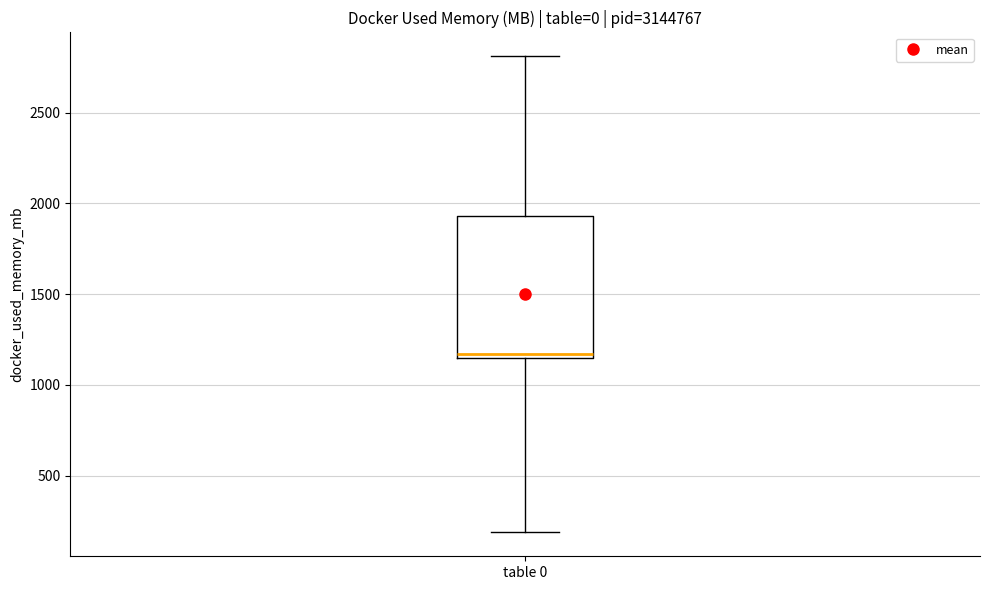

Transcribe this box plot: give where the median line is, the range the box spans, and where the two whiskers end, as read against the y-axis. The values are not printed on the chart, so give them approximately, as read against the axis.

median 1150 (just above the box's lower edge), box 1150 to 1950, whiskers 200 to 2800